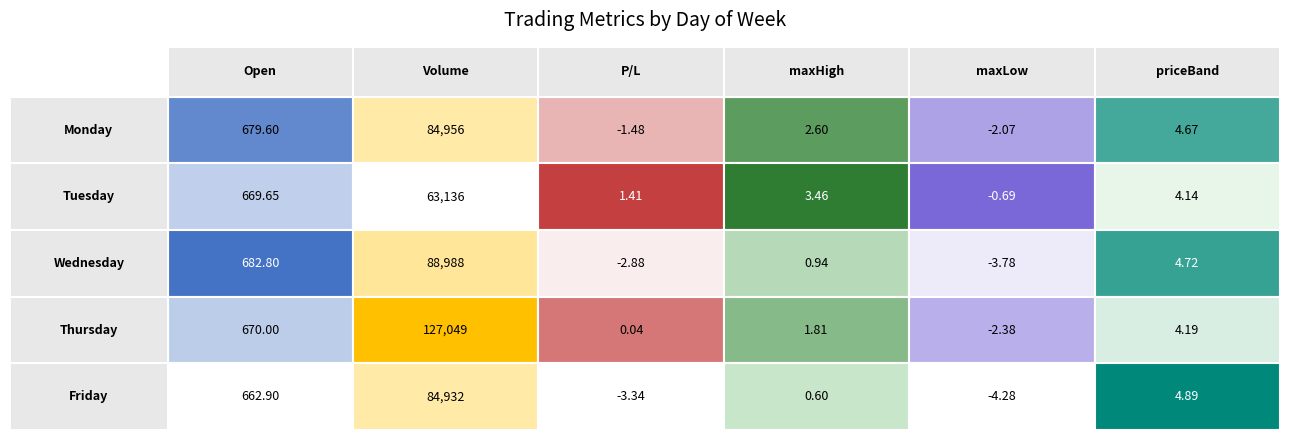

How many values in the Thursday series are below 4?

3